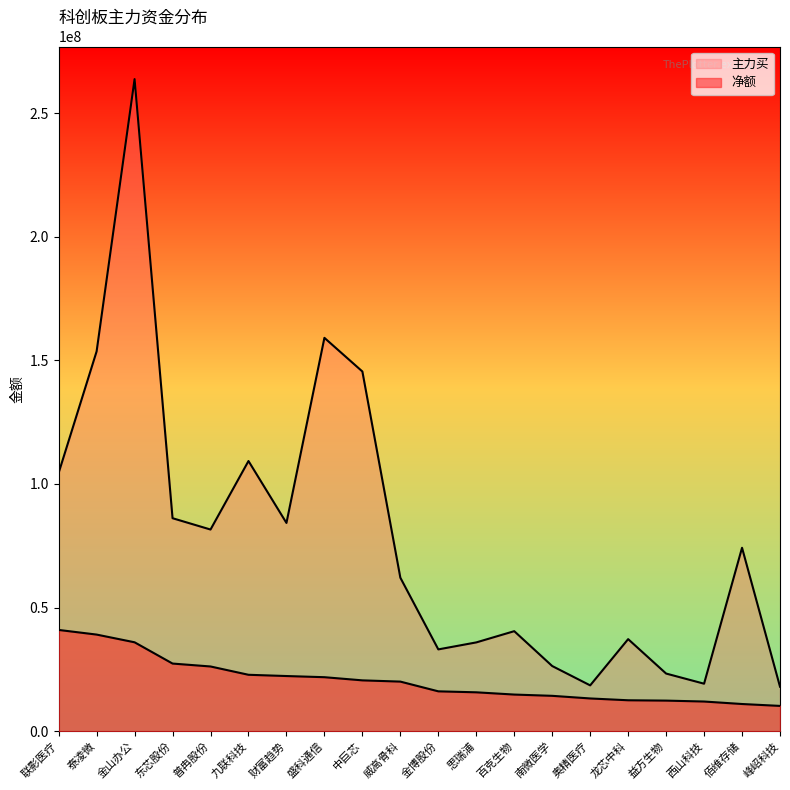

List the series in order of their peak value, highest first.

主力买, 净额